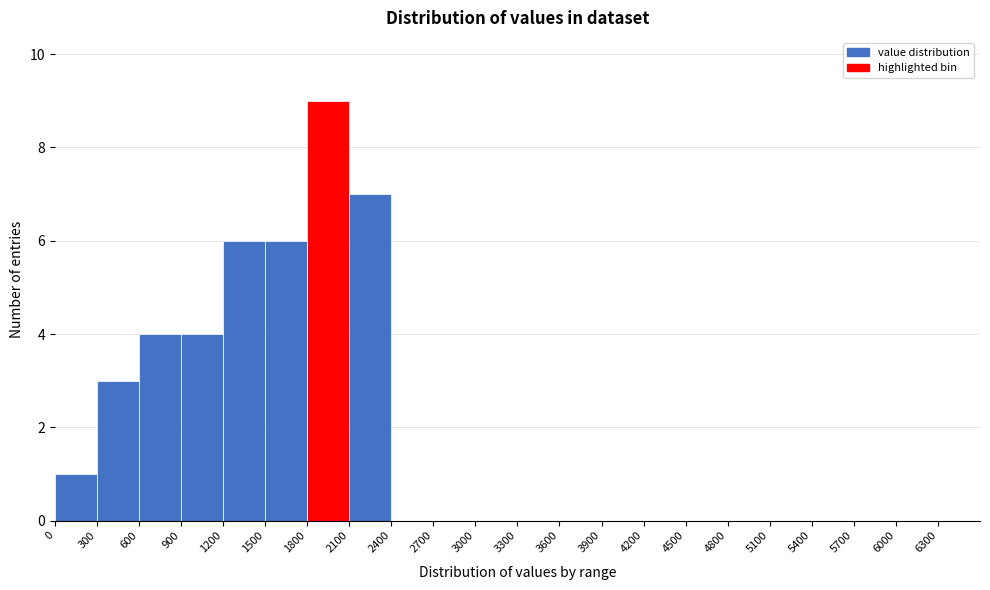

What is the height of the bar covering 1200 to 1500 on the x-axis? The values are not printed on the chart, so give them approximately, as read against the axis.

6